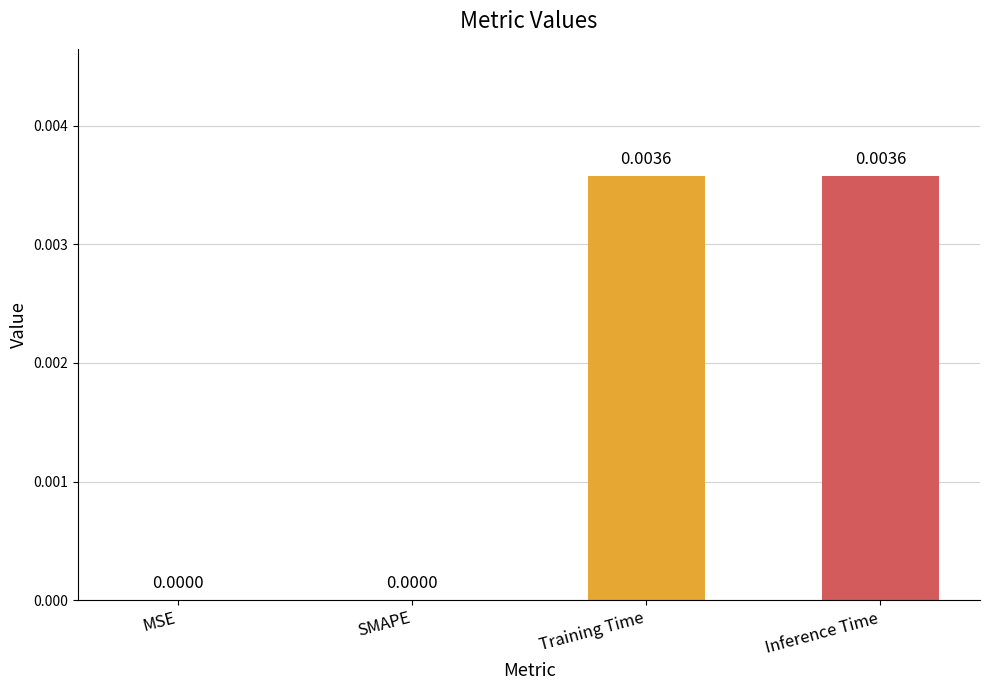

Which has a higher value, MSE or Training Time?

Training Time